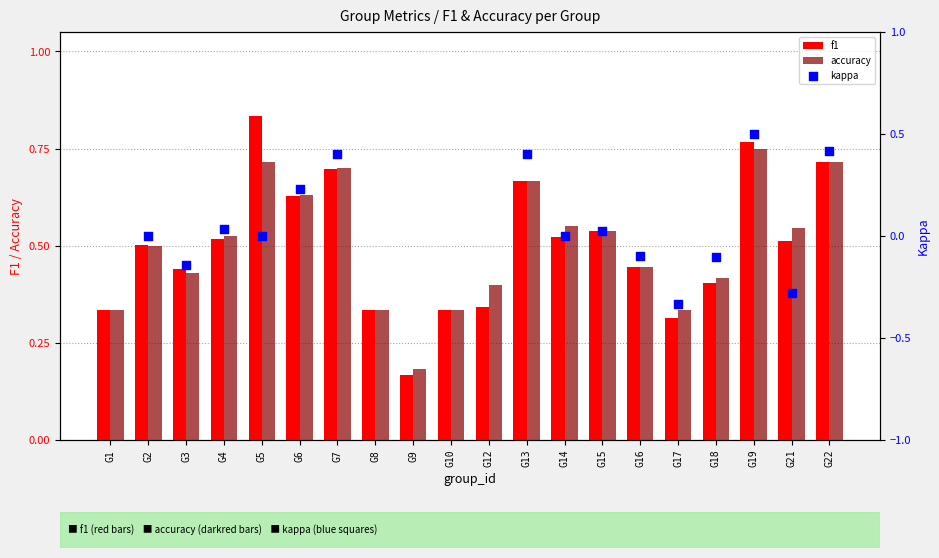

At which category is the sum across all series the highest?

G19